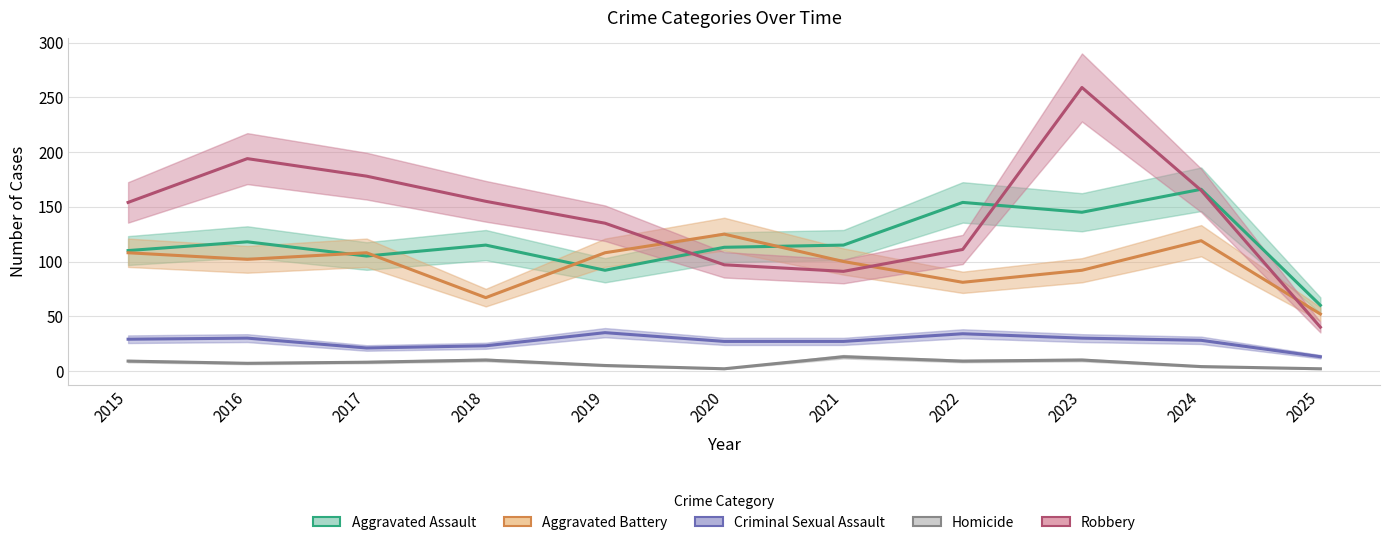

What is the total value across all series at 2019?

375